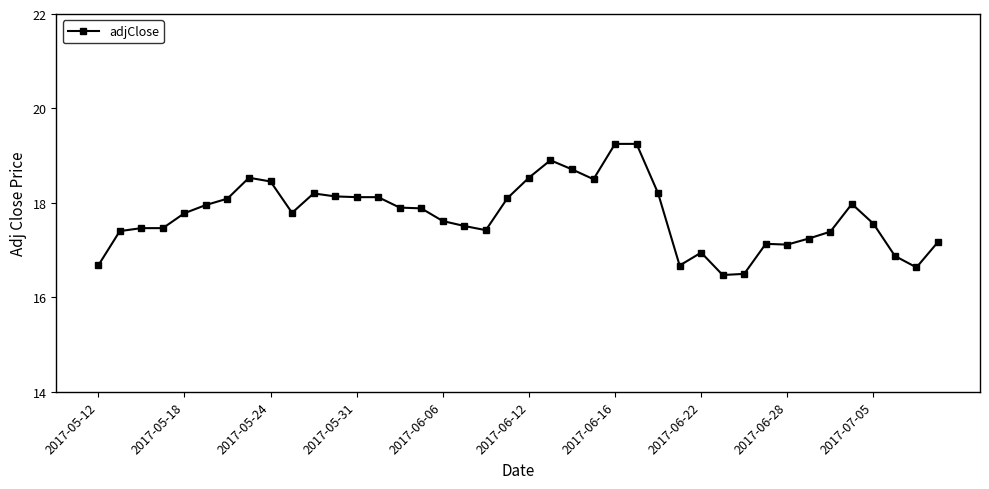

True or false: the data has more than 1 interior local peaks.

True